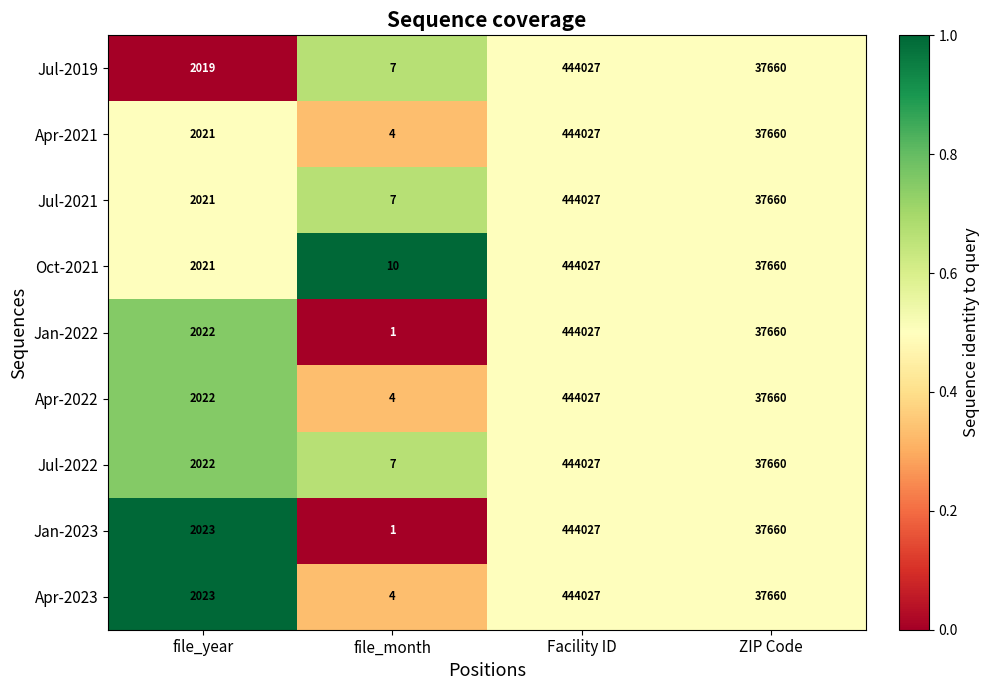

Where is Jan-2023 nearest to the value 222014?

ZIP Code